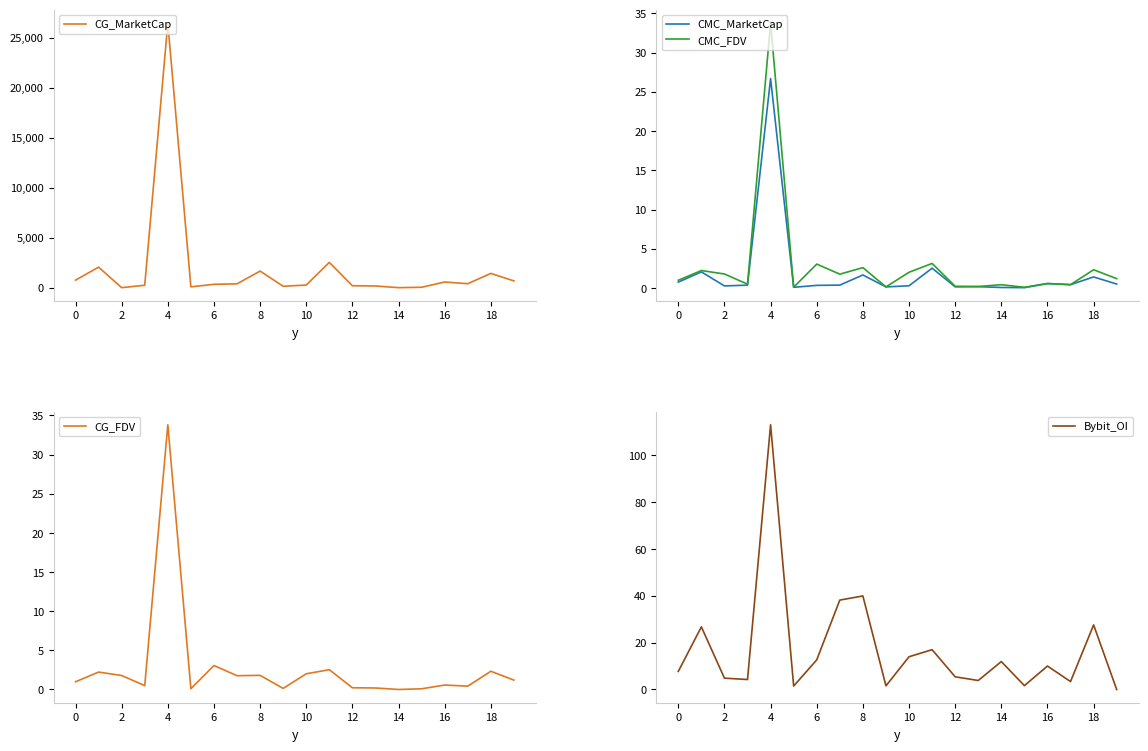

Does the chart display data point markers on the line(s)?

No